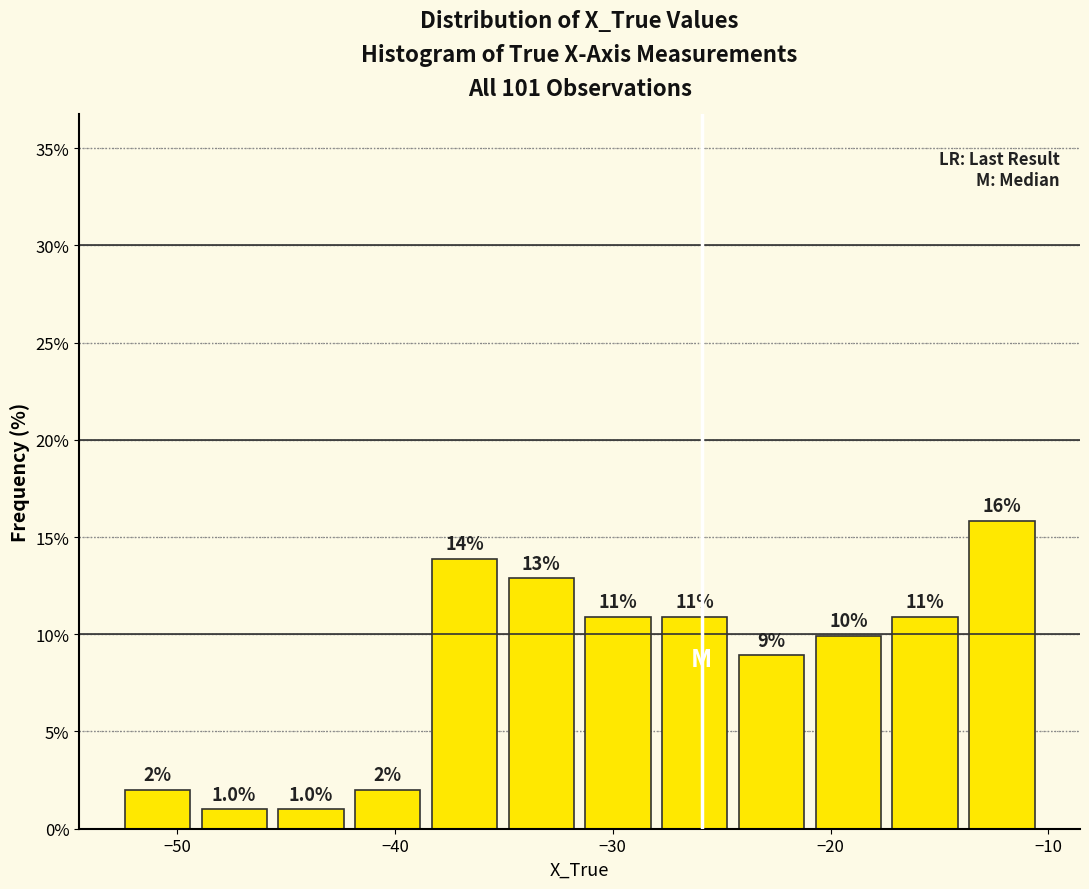

Read against the x-axis, roughly where is the centre of the tallest bar?

-12